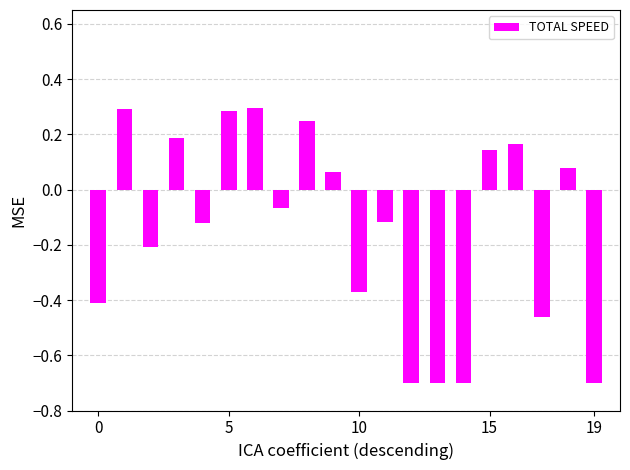

Does the chart contain any negative values?

Yes